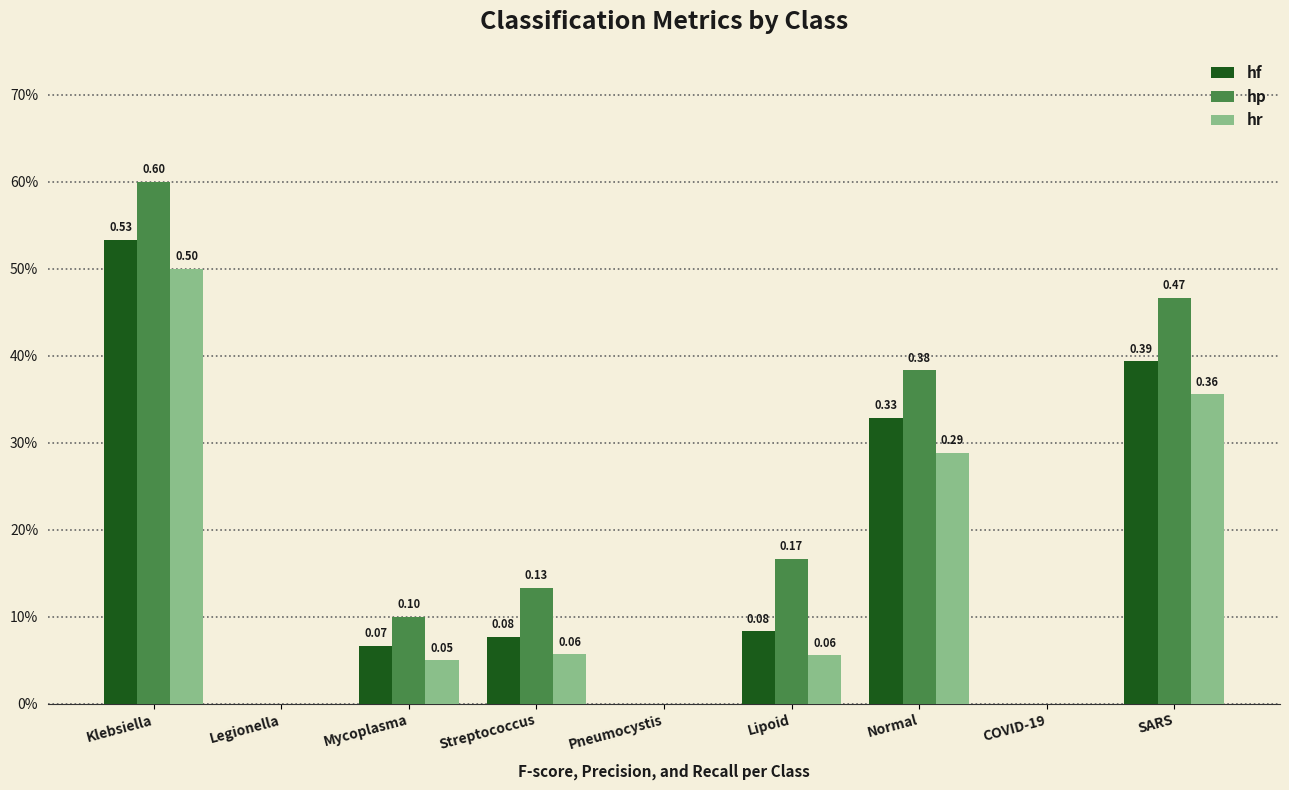

Does the chart contain stacked bars?

No